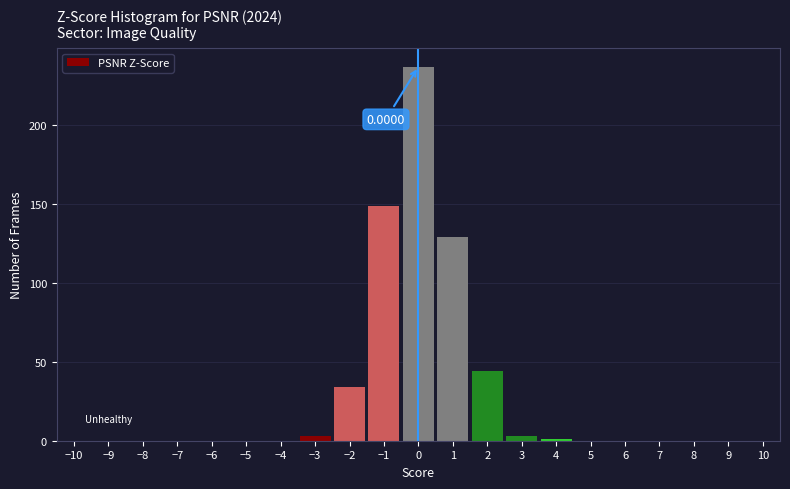

Which range on the x-axis has the tallest bar?

-0.5 to 0.5